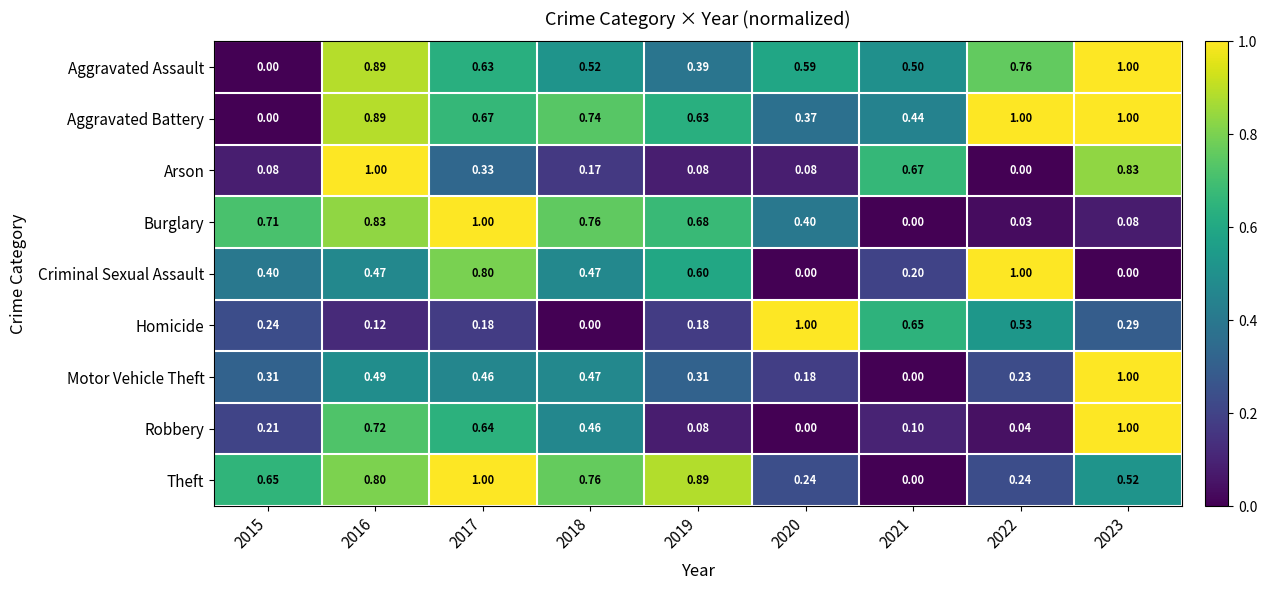

How many values in the Burglary series exceed 0?

8